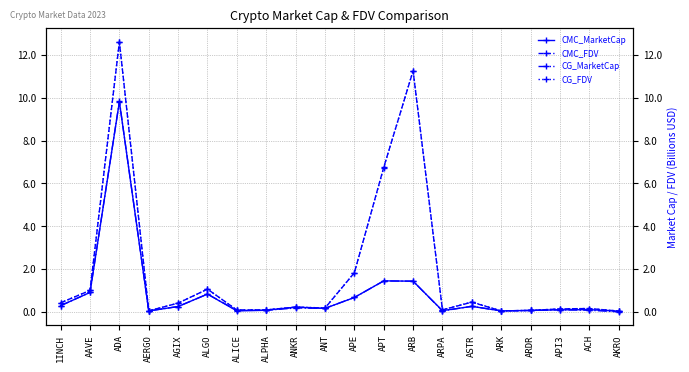

How many distinct data groups are displayed?

4